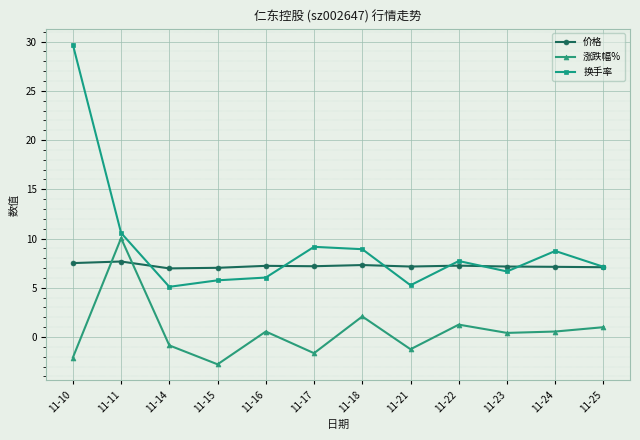

Which category has the highest value across all series?

11-10